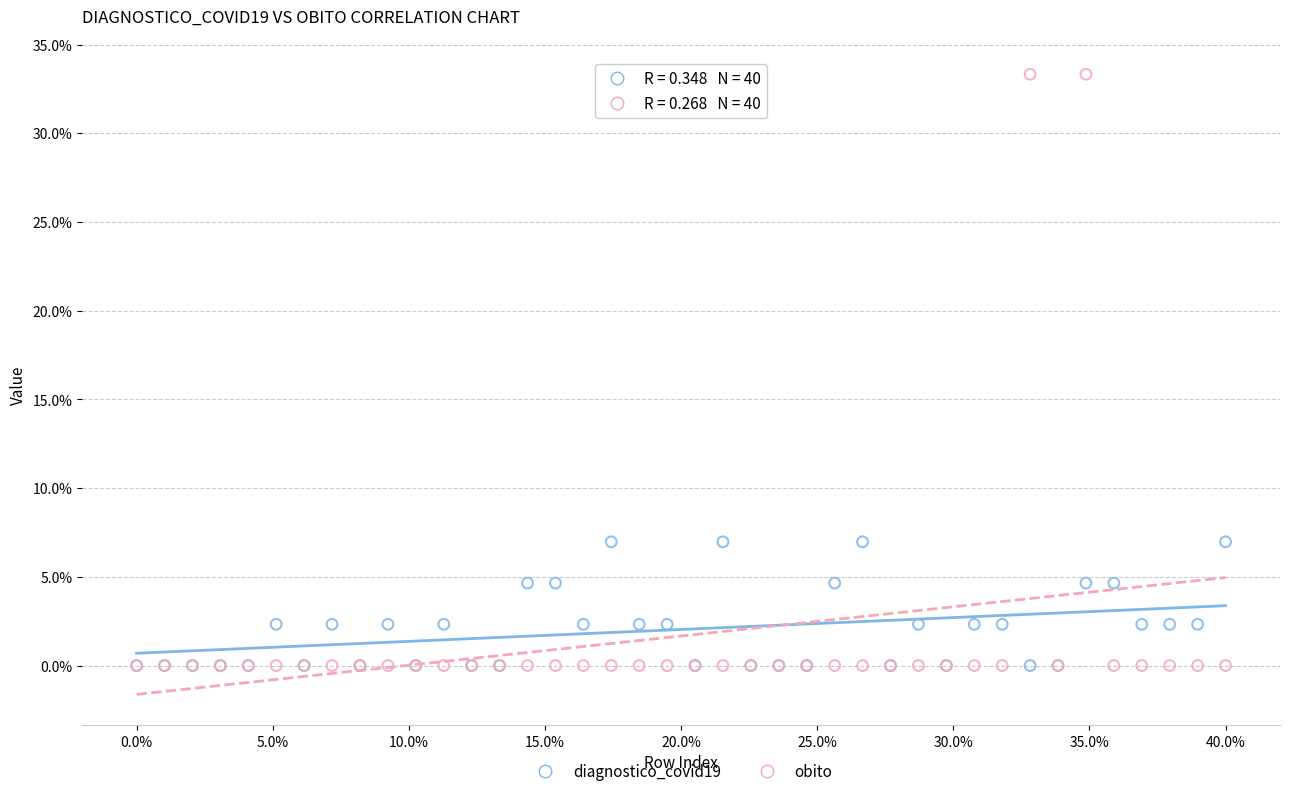

Which series has the largest Y range (max minus min)?

obito